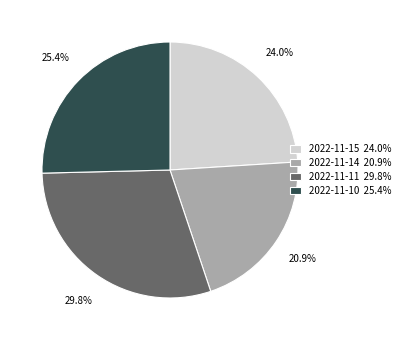

Which has a higher value, 2022-11-11 or 2022-11-15?

2022-11-11